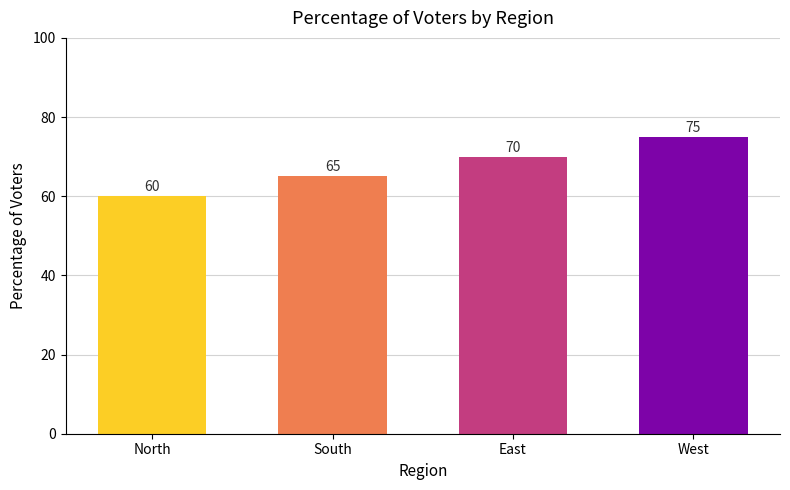

What is the difference between the second highest and second lowest values?

5